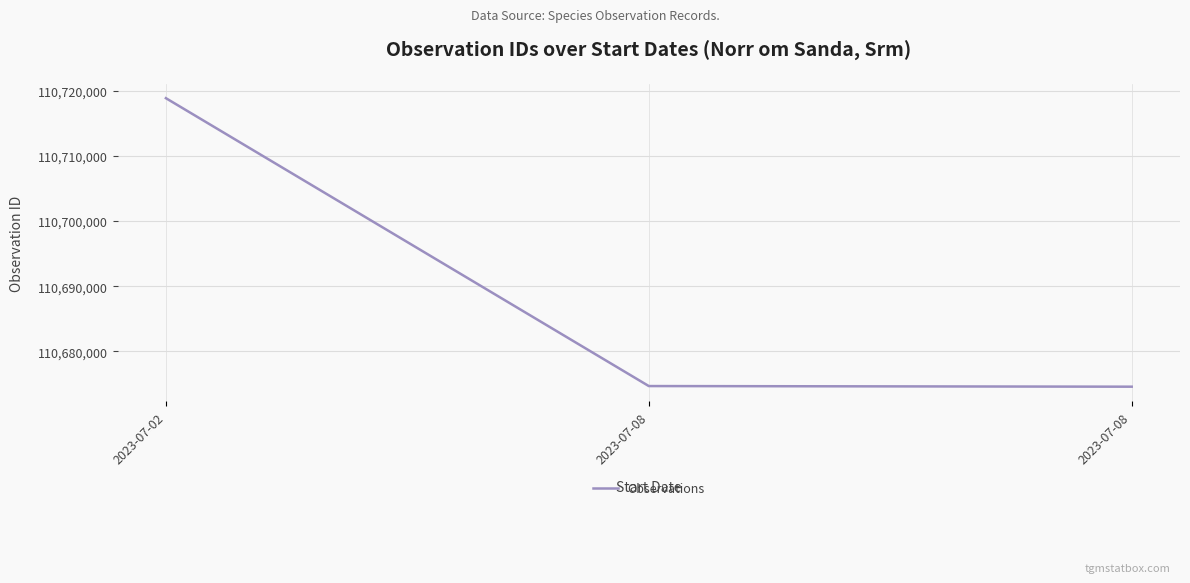

Is it true that the value at 2023-07-08 is 47037066?

False